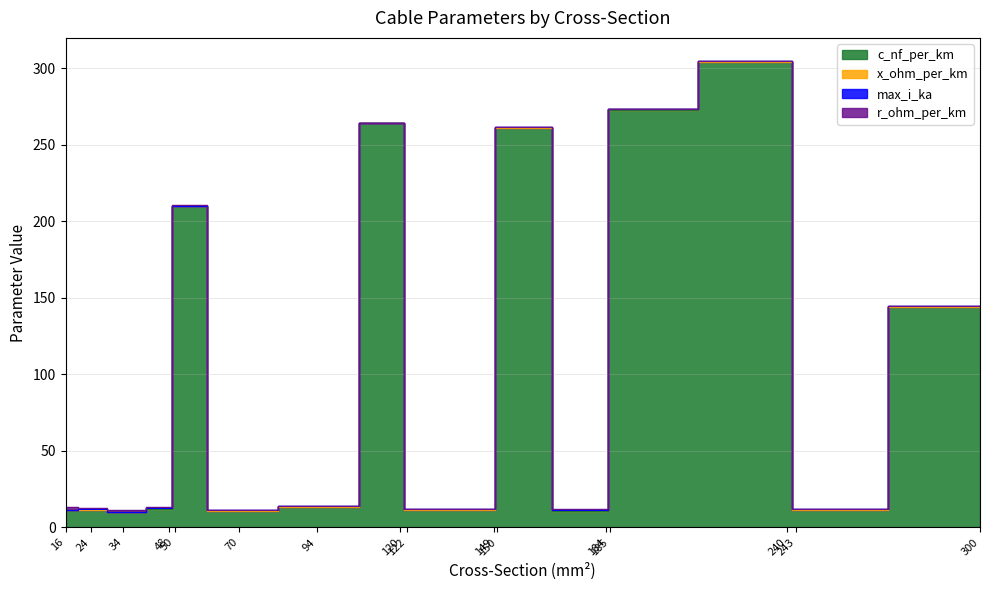

What is the difference between the maximum and minimum values in the r_ohm_per_km series?

1.8